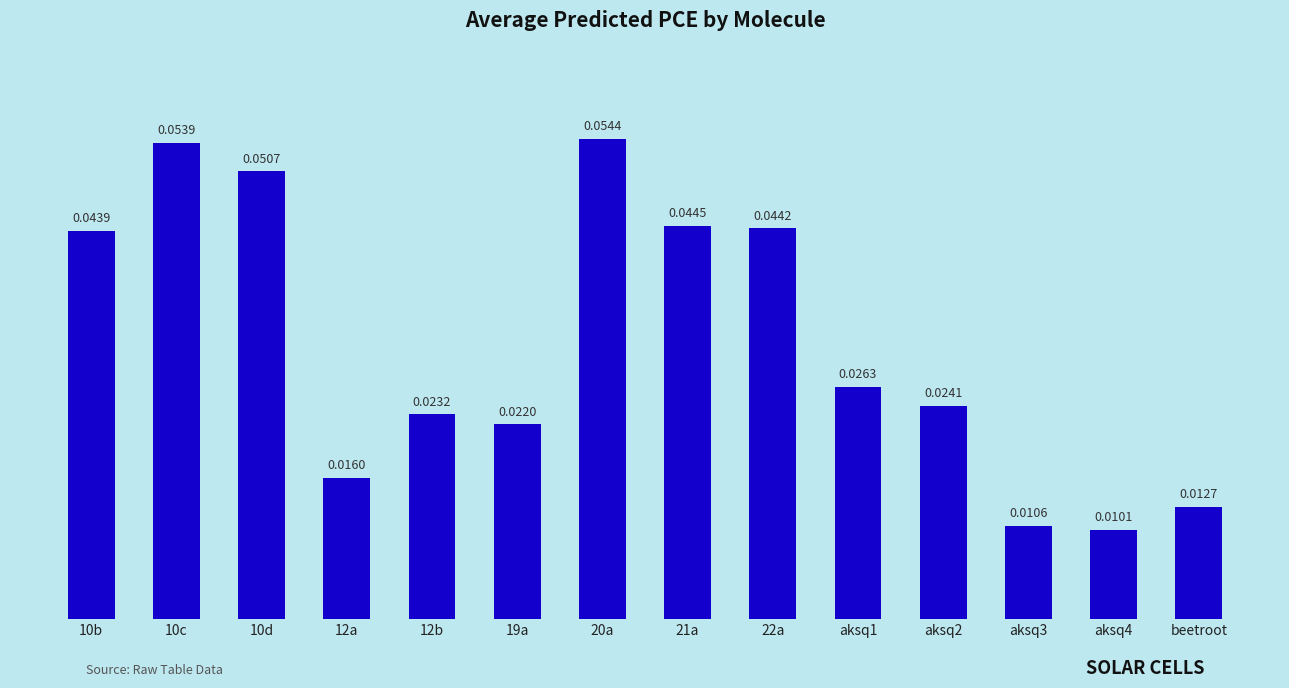

Are the bars horizontal?

No